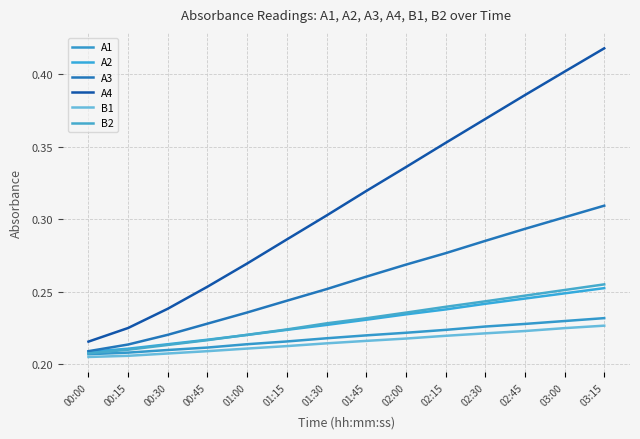

Does the chart display data point markers on the line(s)?

No